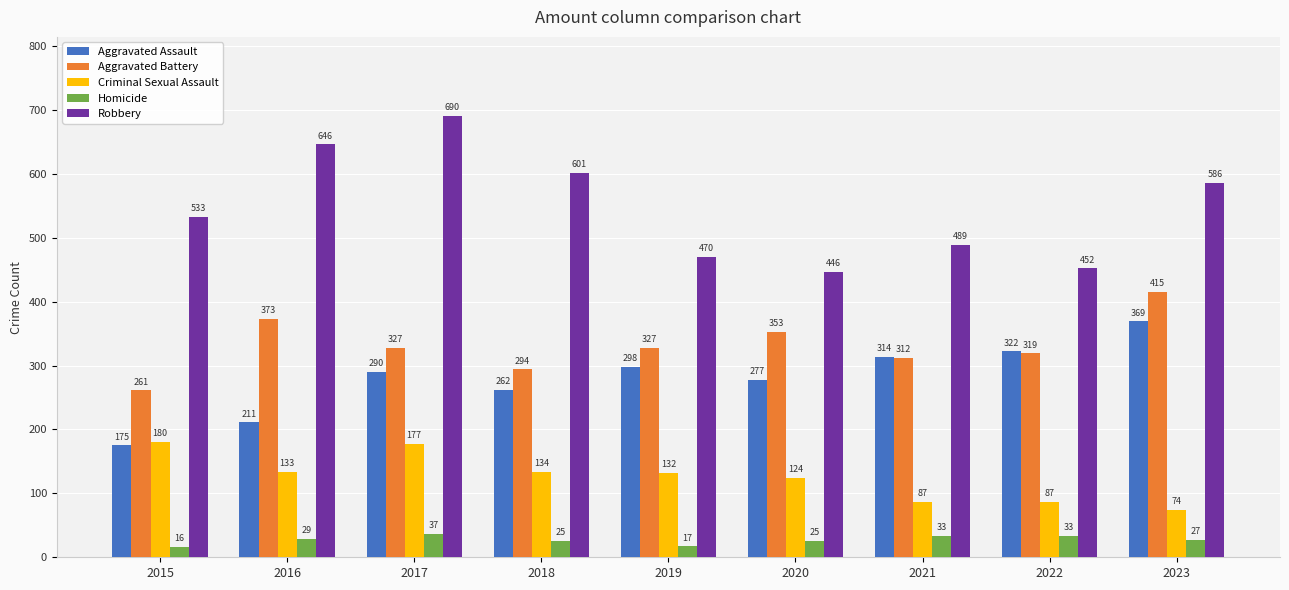

Which series has the widest spread of values?

Robbery